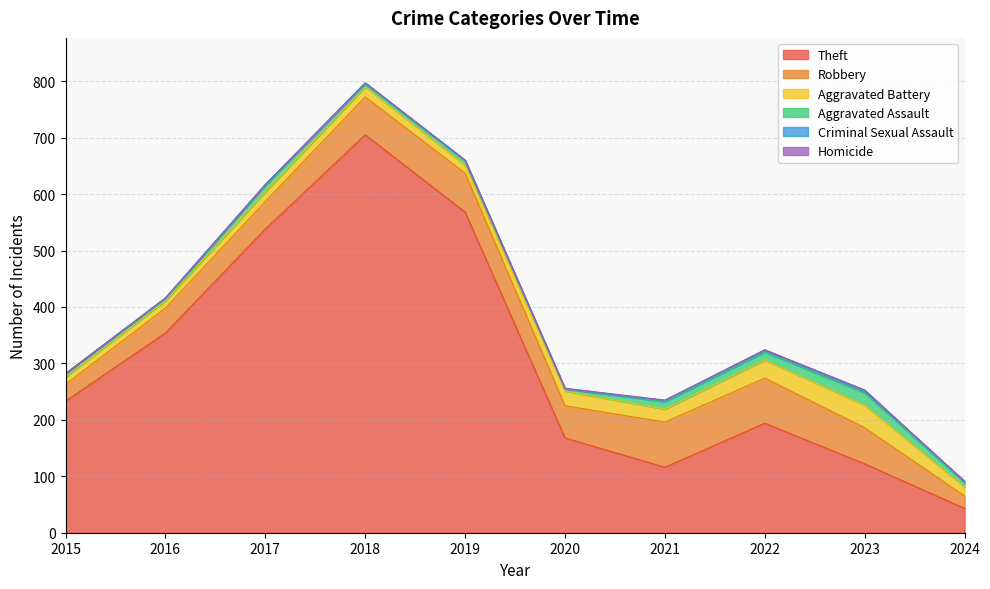

True or false: Aggravated Battery and Criminal Sexual Assault intersect in this chart.

False